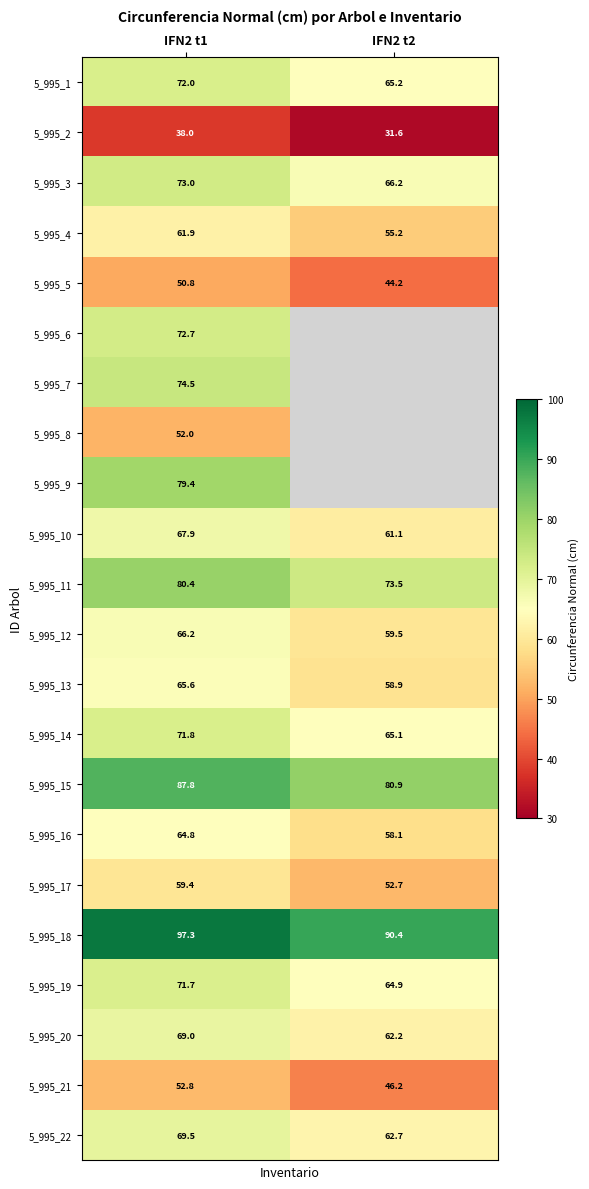

Is the value of 5_995_10 at IFN2 t2 greater than the value of 5_995_16 at IFN2 t2?

Yes